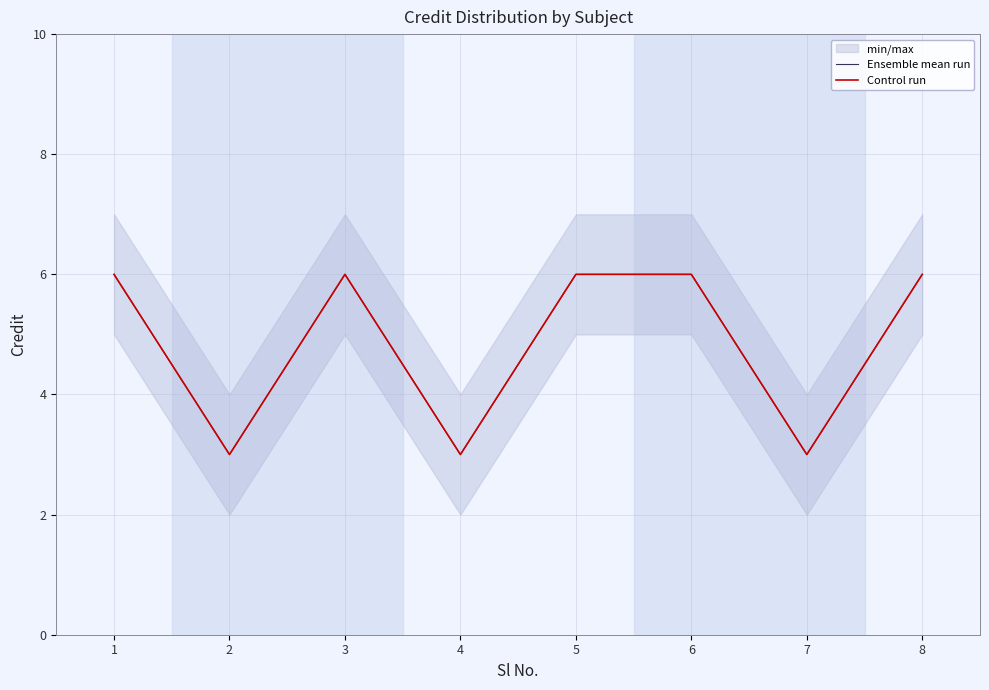

What is the approximate value of Ensemble mean run at 5?

6